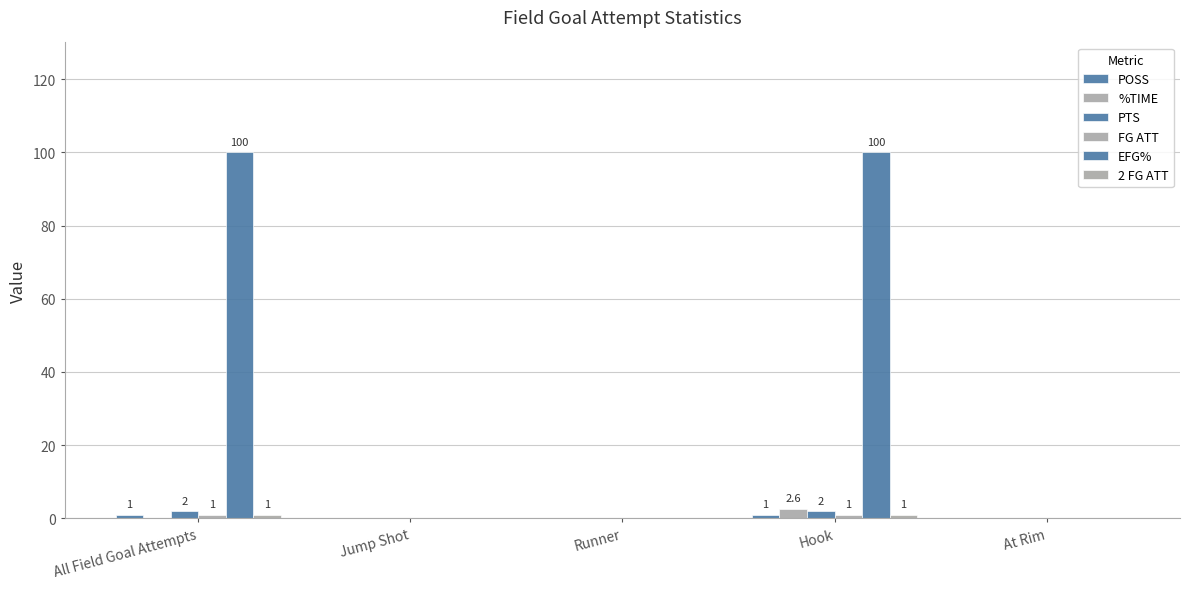

How many data points does each series have?

5